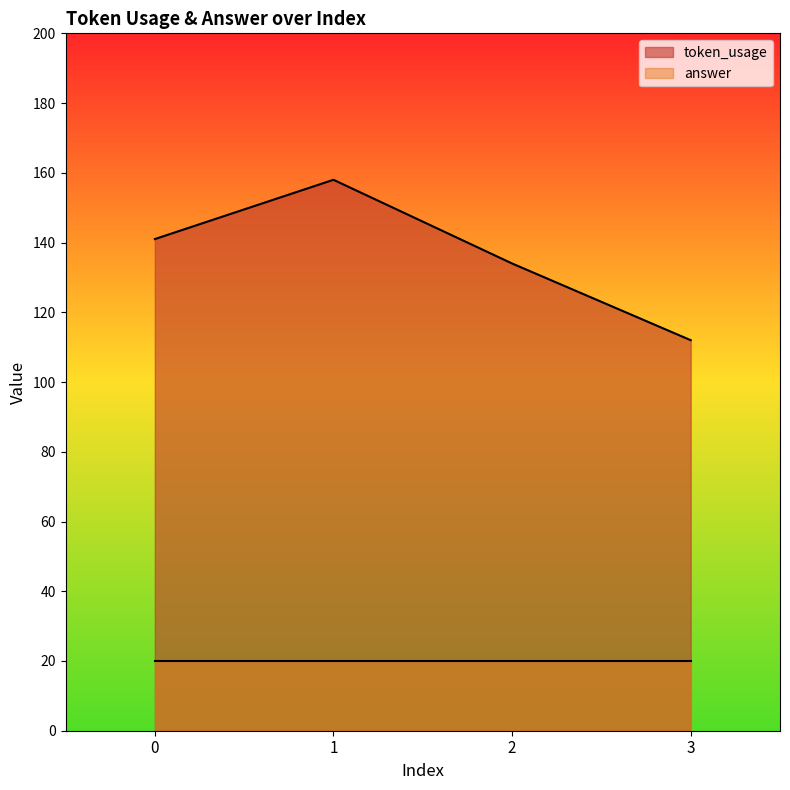

What is the average value?

136